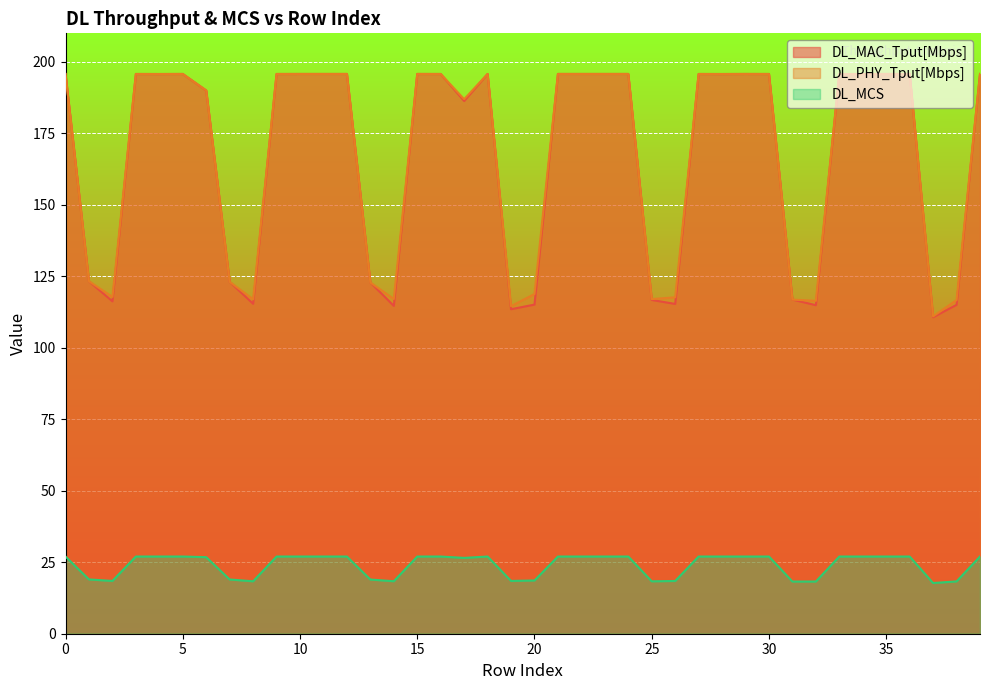

Which category has the lowest value across all series?

37